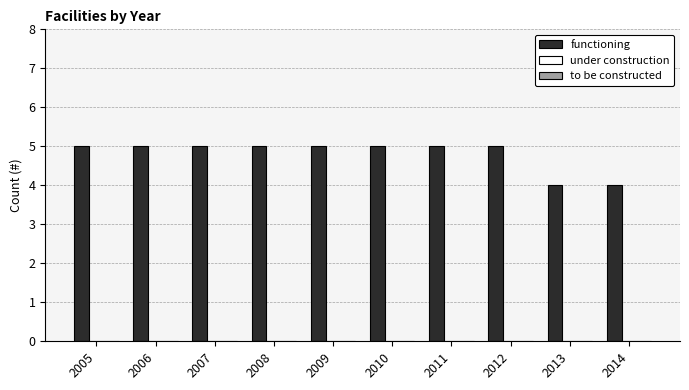

What is the value of the 1st bar from the left?

5